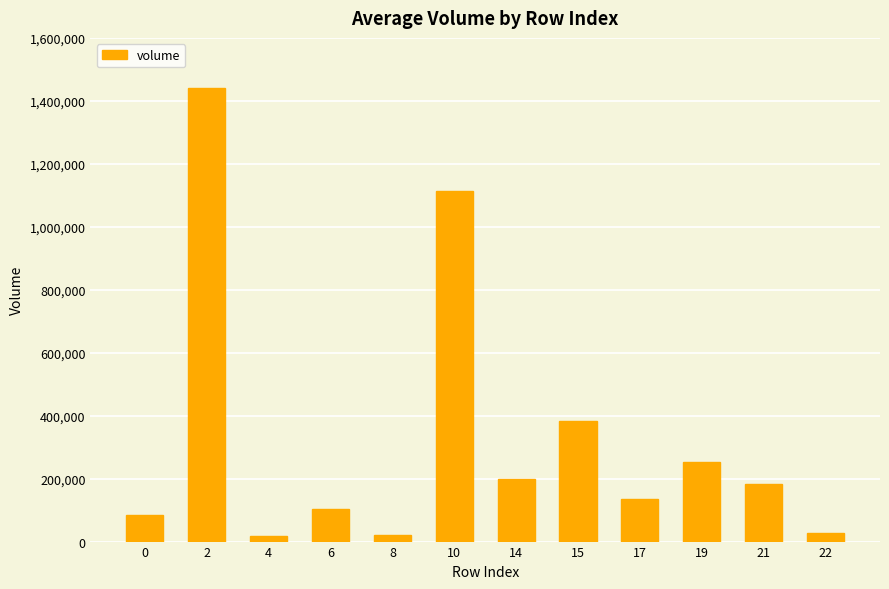

Count the number of values greater than 184372.

6